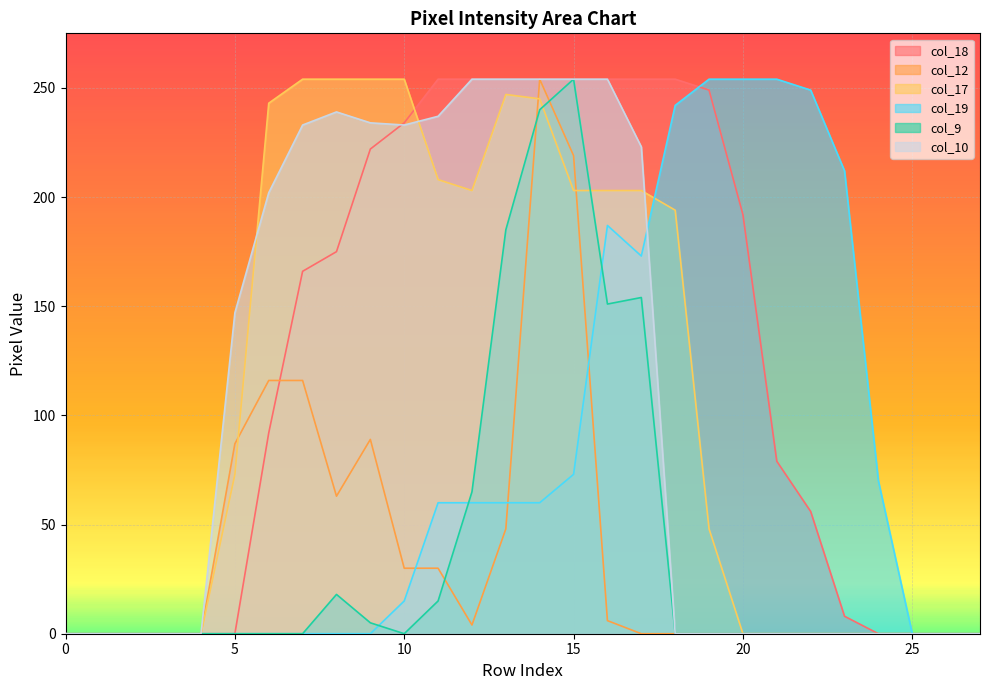

How many lines are shown in the chart?

6